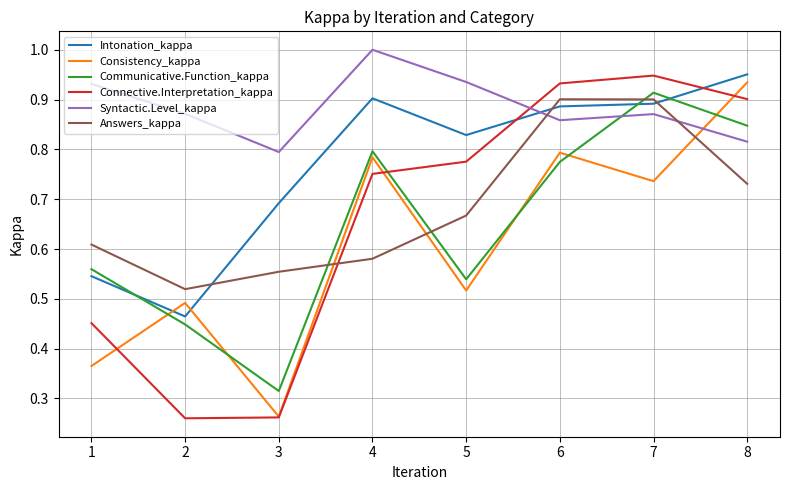

How many times do Communicative.Function_kappa and Answers_kappa cross each other?

3